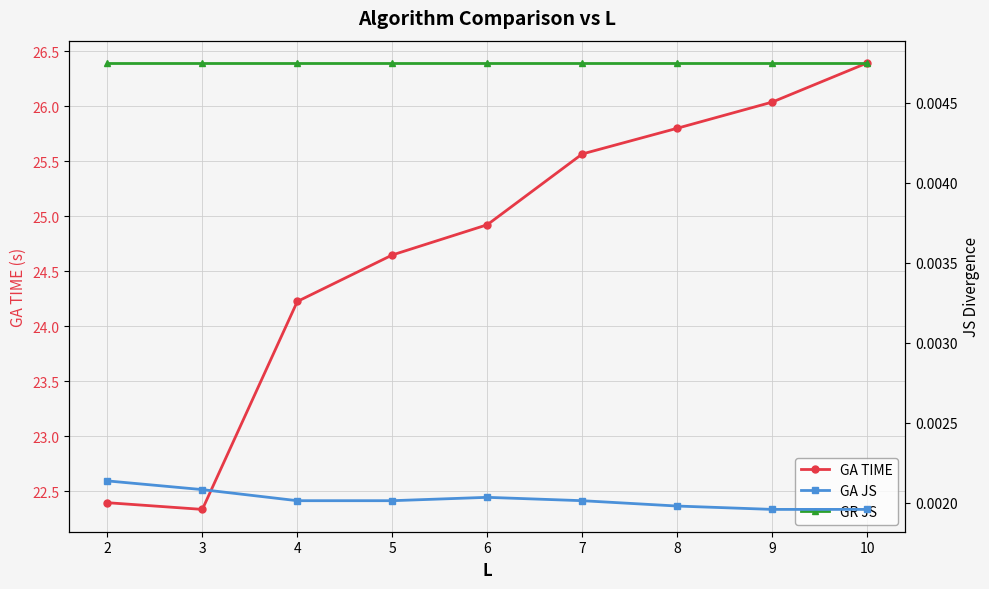

What is the sum of all GA TIME values?

222.3